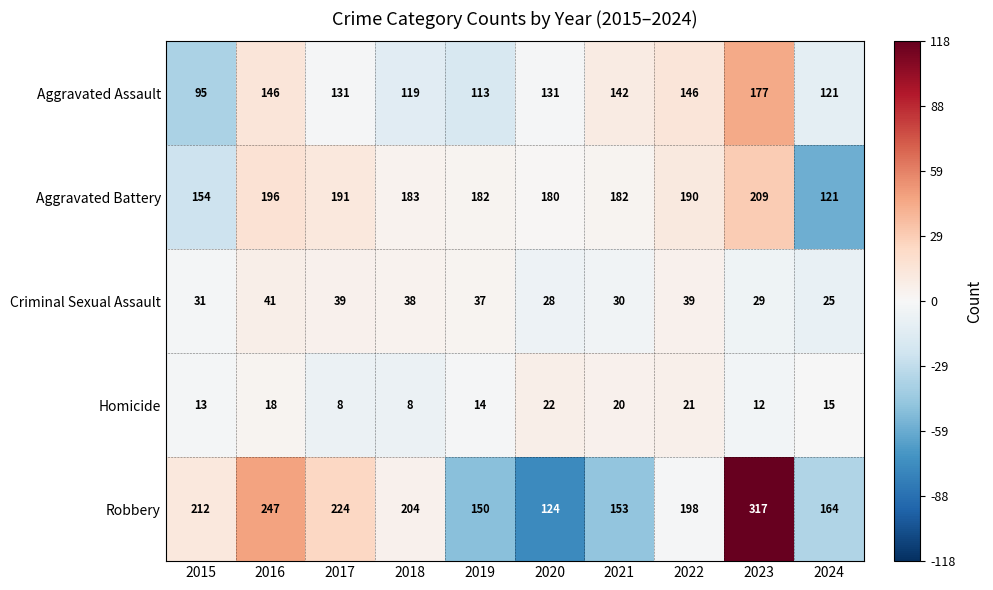

Which category has the highest value across all series?

2023